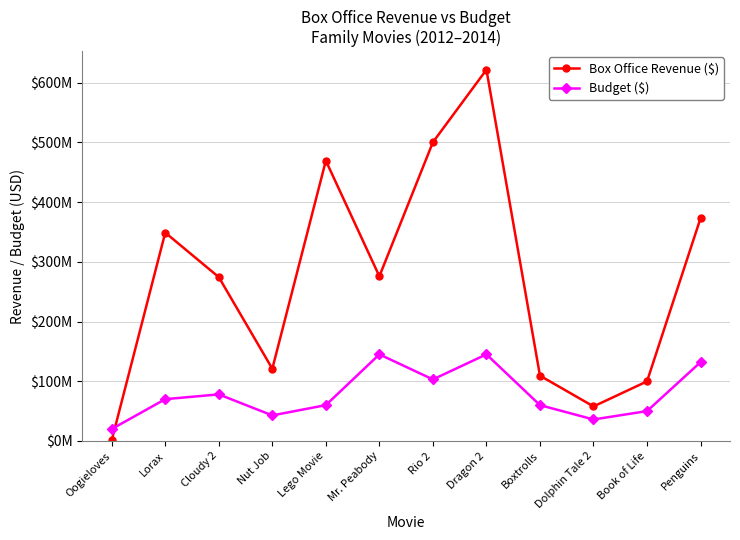

What is the total value across all series at Lorax?

418800000